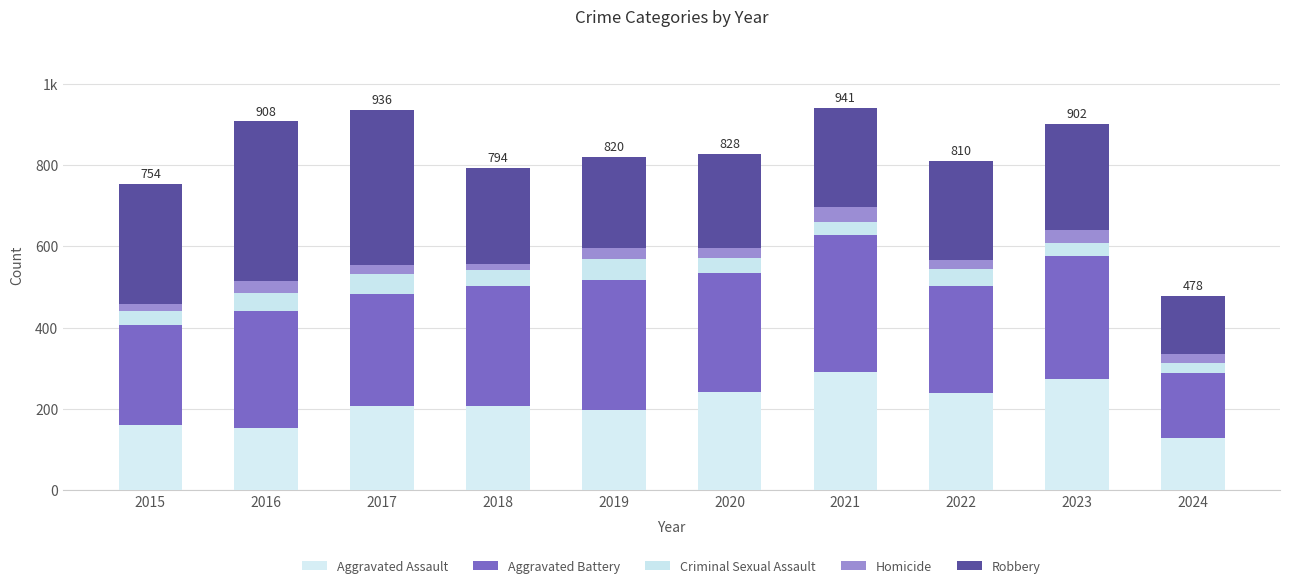

Are the bars grouped side by side (vs. stacked)?

No